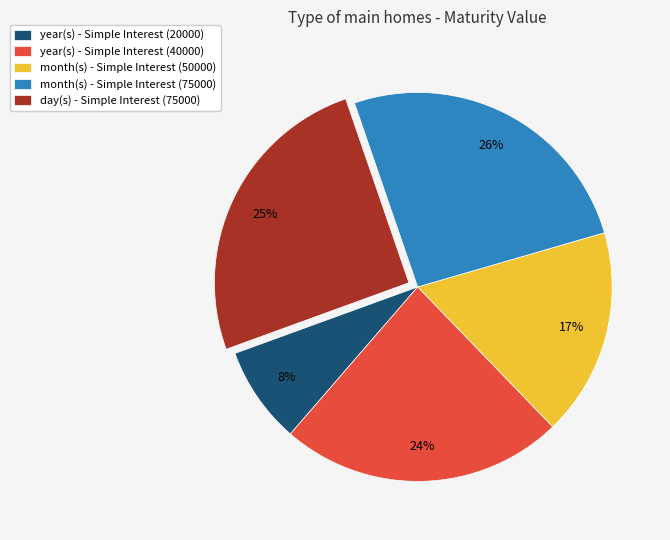

How many segments does this pie chart have?

5